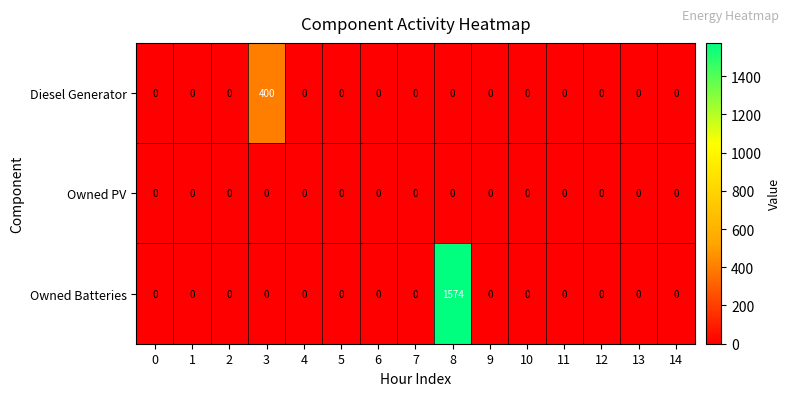

Which category has the highest value in the Diesel Generator series?

3